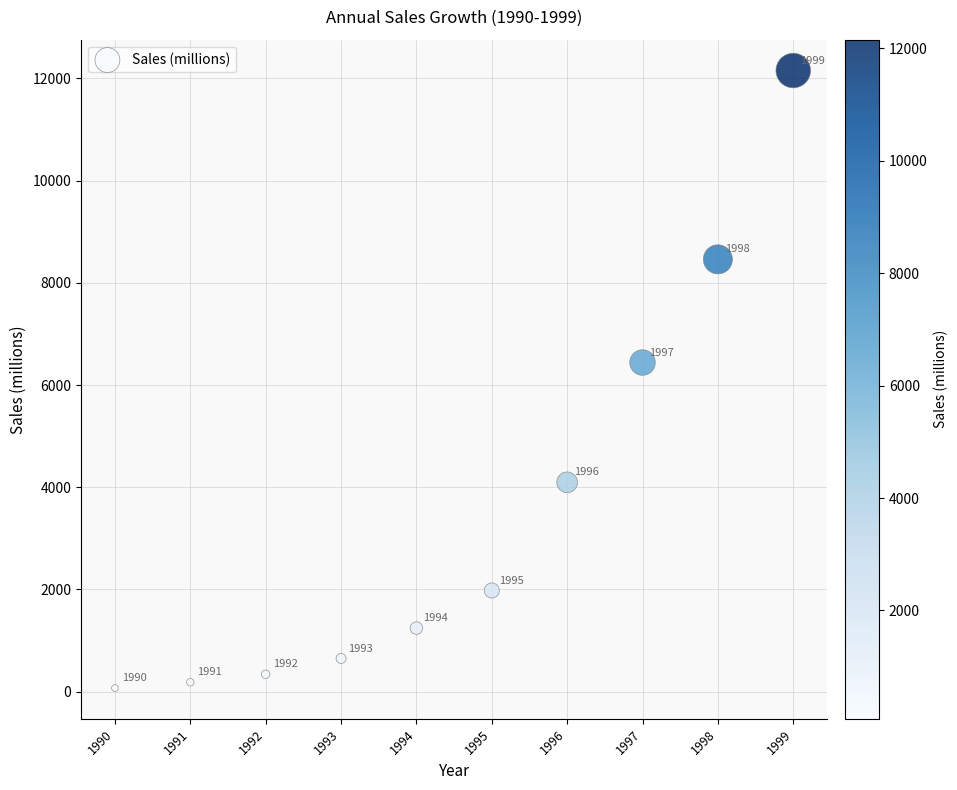

What Y value in the scatter plot is closest to 6112?

6440